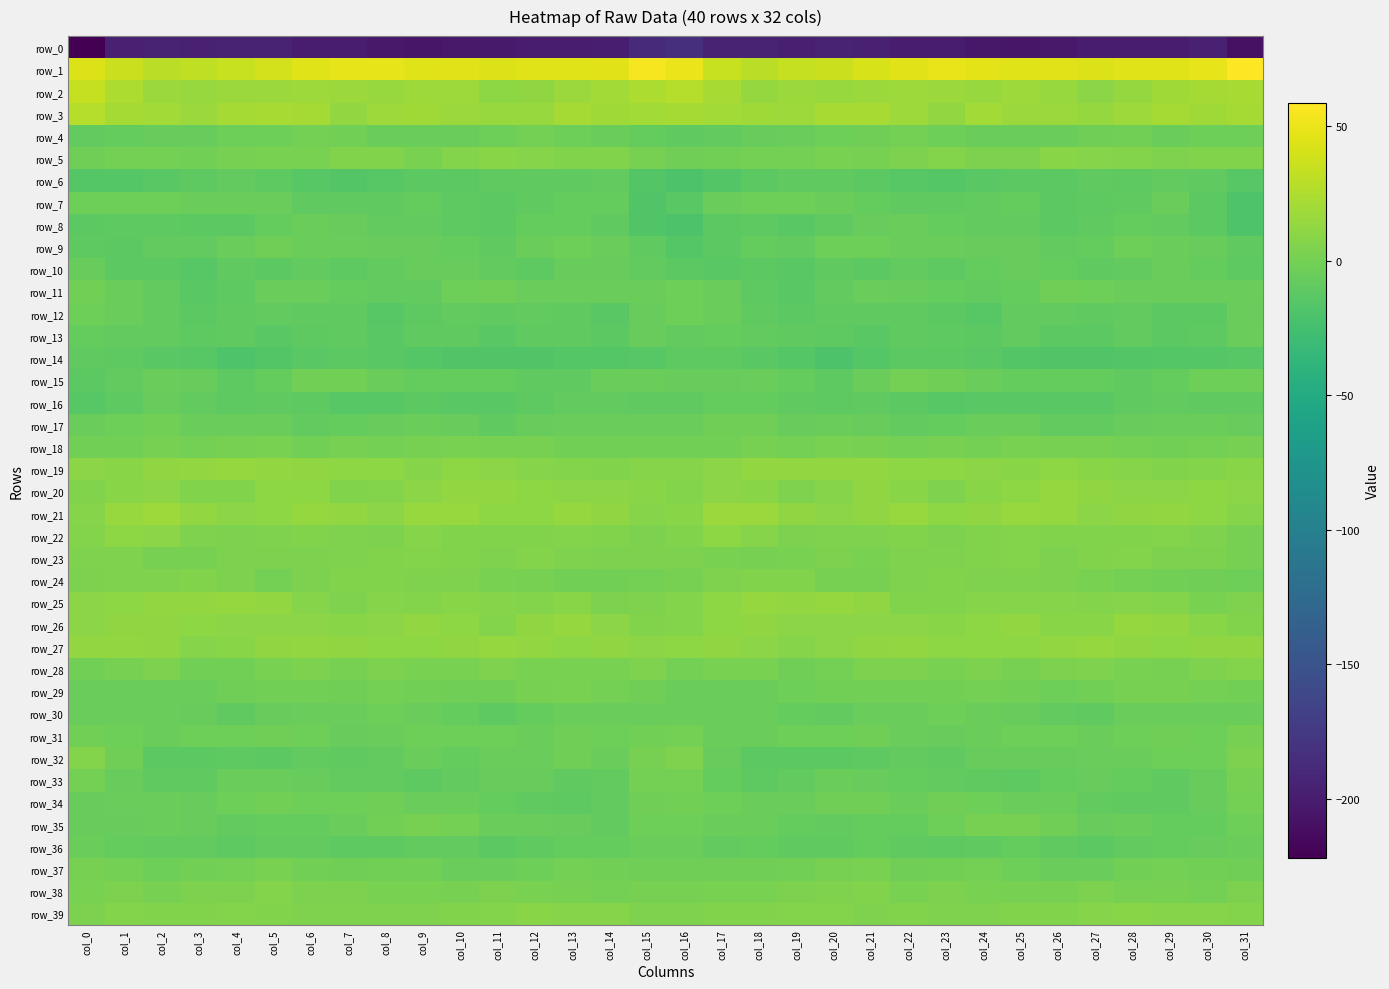

Reading left to right, list all the values displayed in this chart.

row_0: -222.0	-196.0	-194.9	-196.5	-195.6	-194.6	-199.2	-199.5	-202.6	-204.9	-203.3	-201.7	-199.1	-200.7	-198.6	-187.4	-183.2	-193.6	-194.5	-197.4	-194.1	-196.8	-199.2	-200.5	-203.5	-204.7	-202.6	-200.7	-199.3	-200.9	-196.5	-209.4
row_1: 43.9	36.6	30.1	32.3	35.5	39.7	44.6	48.1	48.3	45.4	46.2	44.4	45.0	44.8	45.6	54.6	50.4	35.6	30.1	33.7	36.5	41.8	46.0	49.2	47.0	45.4	45.9	44.0	45.5	44.5	48.1	58.7
row_2: 34.1	24.1	16.0	15.2	16.2	16.2	17.5	17.0	15.7	17.1	17.7	11.4	11.7	16.7	20.0	23.8	27.6	21.7	14.6	16.0	15.7	17.0	17.4	16.6	15.9	17.7	15.9	9.9	13.8	18.5	20.3	22.3
row_3: 27.0	21.0	19.4	16.8	20.6	22.0	20.8	13.6	17.3	18.7	16.1	15.7	15.3	21.0	19.2	19.4	20.5	20.1	18.3	17.8	21.5	22.3	17.8	13.6	19.4	16.7	16.8	14.4	17.6	21.2	18.8	20.8
row_4: -8.2	-8.1	-7.0	-6.4	-3.4	-2.7	-0.5	-1.2	-4.9	-4.3	-4.7	-3.5	-0.3	-2.8	-4.0	-7.4	-10.3	-8.3	-7.0	-5.3	-2.8	-2.6	0.4	-3.2	-4.6	-4.5	-4.4	-2.2	-0.8	-3.8	-3.7	-3.0
row_5: -2.4	0.1	0.0	-0.6	1.5	1.7	2.3	6.0	5.1	1.9	6.5	8.5	7.8	5.2	5.2	1.0	-2.1	-0.9	-0.4	-0.2	2.2	1.3	3.6	6.9	3.1	3.0	8.3	8.1	7.1	4.3	5.8	5.3
row_6: -15.7	-15.2	-13.2	-10.8	-9.1	-11.4	-13.7	-16.1	-13.7	-12.1	-12.3	-10.1	-10.0	-10.2	-8.3	-16.9	-19.4	-16.2	-12.3	-9.5	-9.7	-12.4	-14.7	-15.7	-12.8	-12.4	-11.7	-9.5	-10.7	-8.8	-9.9	-14.0
row_7: -2.8	-3.5	-2.9	-3.8	-4.0	-5.9	-9.6	-10.2	-9.8	-7.3	-10.7	-11.9	-10.3	-7.6	-8.1	-18.0	-12.9	-5.4	-3.0	-3.7	-4.4	-7.2	-10.3	-10.1	-9.2	-7.5	-12.2	-10.7	-10.0	-5.8	-11.9	-18.5
row_8: -12.5	-10.9	-10.6	-12.4	-11.8	-8.0	-4.3	-6.8	-9.2	-8.6	-10.9	-12.2	-7.2	-8.2	-10.2	-17.9	-20.2	-12.4	-10.8	-13.2	-10.3	-6.4	-4.8	-7.9	-9.0	-8.8	-12.6	-9.8	-7.2	-8.8	-12.0	-18.6
row_9: -10.9	-12.2	-8.5	-8.3	-5.5	-2.4	-4.6	-5.9	-6.1	-7.1	-7.5	-9.4	-4.7	-3.1	-5.8	-9.5	-15.2	-12.5	-7.4	-8.6	-3.5	-2.8	-5.7	-5.6	-6.5	-6.6	-9.0	-7.7	-3.4	-4.2	-6.9	-10.0
row_10: -6.6	-12.3	-11.8	-14.3	-9.9	-12.4	-9.2	-10.8	-8.6	-7.0	-6.7	-8.7	-10.7	-6.1	-6.2	-9.0	-11.9	-13.3	-12.4	-13.2	-10.1	-12.1	-9.0	-10.8	-7.5	-6.6	-7.1	-10.0	-9.2	-5.4	-7.5	-11.5
row_11: -1.1	-4.3	-8.6	-13.6	-10.5	-5.8	-5.8	-7.2	-8.6	-8.4	-3.6	-2.1	-5.4	-5.7	-5.0	-4.4	-3.2	-5.8	-10.8	-13.6	-8.3	-5.3	-6.2	-7.7	-9.0	-7.1	-2.0	-3.3	-5.8	-5.3	-5.4	-4.1
row_12: -3.1	-4.9	-8.2	-11.8	-10.2	-9.1	-10.3	-9.9	-14.3	-10.7	-8.2	-9.4	-8.9	-10.1	-12.7	-6.3	-3.6	-5.2	-9.8	-12.0	-9.3	-9.6	-9.7	-11.6	-14.1	-9.0	-8.5	-9.3	-8.8	-11.5	-11.7	-5.5
row_13: -7.4	-9.0	-8.2	-10.5	-9.4	-12.8	-11.0	-9.6	-12.7	-9.9	-10.2	-13.4	-9.6	-10.2	-12.4	-6.6	-8.4	-7.9	-9.0	-9.8	-10.5	-13.1	-9.6	-11.2	-12.3	-9.0	-11.8	-12.5	-8.8	-11.9	-10.5	-4.8
row_14: -9.5	-11.1	-13.1	-14.6	-18.5	-16.9	-12.6	-12.2	-12.7	-15.5	-17.0	-18.0	-17.1	-15.6	-15.3	-14.0	-10.7	-11.1	-13.6	-15.3	-19.4	-14.9	-12.4	-12.2	-13.6	-16.0	-17.9	-17.6	-16.8	-15.4	-15.3	-14.7
row_15: -11.6	-8.9	-5.5	-6.7	-10.9	-7.7	-1.5	-1.0	-4.1	-7.4	-7.7	-7.3	-9.7	-9.5	-4.7	-4.2	-6.9	-6.4	-5.5	-8.2	-11.1	-5.2	-0.4	-2.3	-5.0	-8.0	-7.6	-8.0	-10.3	-7.7	-3.7	-3.6
row_16: -14.7	-10.4	-7.1	-8.8	-10.8	-9.7	-10.7	-13.7	-14.2	-12.3	-13.2	-13.4	-11.0	-8.4	-8.9	-9.3	-9.5	-7.6	-7.7	-9.3	-11.1	-9.5	-11.7	-14.7	-12.8	-13.0	-13.5	-12.9	-9.7	-8.2	-9.3	-9.9
row_17: -5.3	-3.1	-1.5	-5.3	-5.4	-4.6	-8.4	-8.0	-6.1	-4.2	-6.8	-10.0	-7.0	-5.6	-5.1	-5.8	-4.3	-1.6	-2.4	-6.3	-4.5	-6.3	-8.3	-7.3	-5.5	-4.6	-8.6	-9.1	-6.1	-5.9	-4.5	-6.9
row_18: -1.0	-1.6	0.8	0.3	1.2	2.0	-0.7	0.9	0.3	0.8	2.0	1.2	0.9	-1.1	-0.9	-1.0	-1.5	-0.6	1.3	-0.3	2.1	0.8	-0.3	0.9	-0.1	2.0	1.3	1.7	-0.2	-1.1	-0.5	0.7
row_19: 10.3	8.6	12.4	13.2	13.8	13.0	11.7	11.3	10.6	7.6	10.7	9.7	7.7	6.6	5.6	8.0	8.1	9.6	13.2	13.5	13.3	12.9	10.8	11.4	9.4	8.3	11.0	8.6	7.4	6.1	6.7	8.9
row_20: 5.8	9.0	10.4	5.5	5.5	11.1	10.9	5.7	6.8	10.5	12.8	13.2	10.5	10.1	9.6	9.0	6.5	9.9	9.1	4.4	7.3	12.4	8.7	4.9	9.1	10.8	13.9	11.9	10.3	9.8	10.5	10.0
row_21: 7.6	15.2	17.1	13.4	10.2	11.5	14.4	13.7	9.7	15.1	15.0	11.1	10.9	13.8	11.6	7.6	9.0	16.5	16.1	11.9	10.1	12.4	15.3	11.2	11.7	15.6	14.2	10.2	12.4	13.3	10.5	7.5
row_22: 6.9	11.3	9.4	4.5	3.5	4.9	5.8	4.4	3.9	7.3	5.8	5.0	5.5	6.3	5.5	3.0	5.1	10.7	7.9	3.2	4.3	4.8	5.9	3.5	5.5	7.1	5.2	5.2	6.1	6.2	4.3	0.7
row_23: 4.8	4.5	0.7	0.9	2.9	2.8	3.6	4.8	5.1	6.4	5.2	4.0	6.5	4.2	3.4	3.8	3.0	2.1	0.7	1.8	3.4	2.4	4.8	4.7	5.5	6.9	3.8	5.2	6.1	3.4	3.0	0.9
row_24: 3.6	4.6	4.9	5.8	3.1	0.4	2.8	5.2	5.1	4.2	4.0	1.8	1.3	-1.0	-1.4	-0.0	1.5	3.9	5.5	5.6	1.4	1.1	4.1	5.2	4.9	4.6	2.8	1.8	0.3	-1.2	-2.1	-3.7
row_25: 9.7	11.5	13.2	13.6	14.2	13.0	7.9	4.4	7.9	7.1	8.4	7.3	6.9	8.5	3.1	3.9	6.9	10.9	14.1	13.3	14.2	11.9	5.4	5.7	7.8	7.5	8.2	7.0	7.7	6.9	2.1	4.8
row_26: 10.4	12.4	12.4	11.0	10.2	9.6	9.8	9.0	10.2	13.3	11.0	6.4	12.6	14.0	10.3	5.8	6.4	11.5	12.3	10.2	10.0	9.8	9.6	9.3	11.1	13.6	8.3	8.5	14.0	12.8	8.5	5.7
row_27: 12.8	13.0	11.9	8.0	9.1	11.8	13.0	11.7	11.5	11.4	11.9	13.8	12.8	11.0	12.0	10.3	10.5	12.1	10.3	7.5	10.4	12.1	12.9	11.5	11.4	11.1	12.9	13.9	12.1	11.0	12.0	11.9
row_28: -1.5	0.9	3.4	-1.0	-0.7	2.5	3.8	1.4	3.0	1.8	2.2	4.6	2.7	1.8	2.5	4.2	-0.4	2.2	1.7	-1.7	0.3	3.4	2.9	1.8	3.0	1.5	3.3	4.4	2.3	1.4	4.3	6.8
row_29: -5.5	-4.3	-3.8	-4.7	-1.6	-1.0	-0.9	-1.8	-0.1	-0.8	-2.2	-2.4	0.6	1.9	-0.4	-1.9	-4.4	-4.0	-4.6	-3.4	-1.4	-0.7	-1.3	-1.4	0.0	-1.1	-2.9	-1.4	1.6	1.0	-0.3	-1.3
row_30: -4.9	-5.6	-5.9	-6.9	-9.6	-6.5	-5.7	-5.0	-3.2	-5.7	-7.2	-10.7	-7.6	-4.3	-5.1	-5.2	-4.4	-5.8	-5.6	-8.1	-9.2	-5.6	-5.8	-3.7	-4.0	-6.2	-8.8	-10.3	-5.7	-4.6	-4.9	-4.8
row_31: -0.7	-3.7	-5.6	-3.1	-3.8	-2.1	-3.4	-6.6	-5.1	-3.6	-3.3	-3.7	-4.2	-1.7	-3.4	-1.3	-0.4	-4.3	-4.0	-3.6	-3.3	-2.0	-5.0	-6.2	-4.6	-3.2	-3.6	-3.8	-3.5	-1.7	-3.4	1.0
row_32: 6.6	-2.7	-12.1	-12.3	-11.4	-11.8	-8.7	-10.2	-8.2	-5.9	-7.4	-5.5	-5.2	-2.4	-4.6	1.7	4.8	-6.3	-12.2	-11.9	-11.8	-10.5	-9.1	-10.0	-7.0	-6.4	-7.0	-5.5	-4.1	-2.7	-3.8	3.1
row_33: 0.0	-6.6	-10.0	-10.3	-5.3	-5.5	-6.8	-8.5	-9.2	-11.2	-9.0	-6.9	-6.5	-9.6	-9.2	-0.0	0.3	-7.5	-10.4	-8.5	-4.8	-6.0	-7.3	-8.6	-9.9	-11.1	-7.8	-6.7	-7.4	-10.2	-6.7	0.8
row_34: -6.2	-4.9	-3.8	-6.7	-2.9	-1.2	-3.4	-3.2	-2.4	-5.2	-4.1	-7.3	-10.0	-10.5	-8.8	-1.9	-0.9	-2.7	-5.3	-5.9	-1.6	-1.8	-3.9	-2.6	-3.1	-5.5	-3.9	-8.9	-10.2	-10.1	-7.1	0.0
row_35: -6.9	-6.2	-4.3	-6.3	-8.7	-7.3	-8.1	-4.9	-0.7	1.2	-0.4	-6.0	-5.1	-6.3	-8.7	-3.6	-2.9	-4.5	-4.6	-8.0	-8.2	-7.5	-7.4	-3.4	0.6	0.9	-1.7	-6.9	-4.3	-8.0	-7.7	-3.4
row_36: -4.0	-7.2	-8.7	-9.0	-10.8	-8.2	-8.5	-10.9	-10.8	-8.3	-8.5	-11.8	-10.0	-7.3	-7.6	-4.7	-4.7	-8.5	-8.1	-10.1	-10.3	-7.5	-9.6	-11.4	-10.0	-7.7	-9.7	-12.0	-8.7	-7.2	-7.0	-4.1
row_37: 0.6	0.3	-2.9	-0.8	0.0	2.2	-0.7	-1.8	-0.7	-1.3	-5.6	-5.5	-3.1	0.5	-0.7	-2.5	-2.0	-1.9	-1.9	-0.6	0.7	2.0	-2.0	-1.5	-0.1	-3.4	-5.6	-5.0	-1.6	0.5	-0.7	-2.5
row_38: 2.1	3.2	1.7	3.0	3.5	6.2	3.2	2.9	2.4	2.1	0.6	3.0	1.8	1.2	-0.5	1.1	1.5	1.8	2.3	2.8	4.6	5.9	2.3	2.9	2.3	1.3	1.5	3.0	1.2	0.8	0.4	3.8
row_39: 3.6	6.1	5.9	5.9	6.5	5.4	4.9	4.5	4.4	4.6	5.6	6.2	8.5	7.6	8.3	4.9	4.3	5.8	5.4	6.4	6.3	4.8	5.1	4.4	4.3	5.0	5.5	7.3	8.3	7.8	7.9	6.9